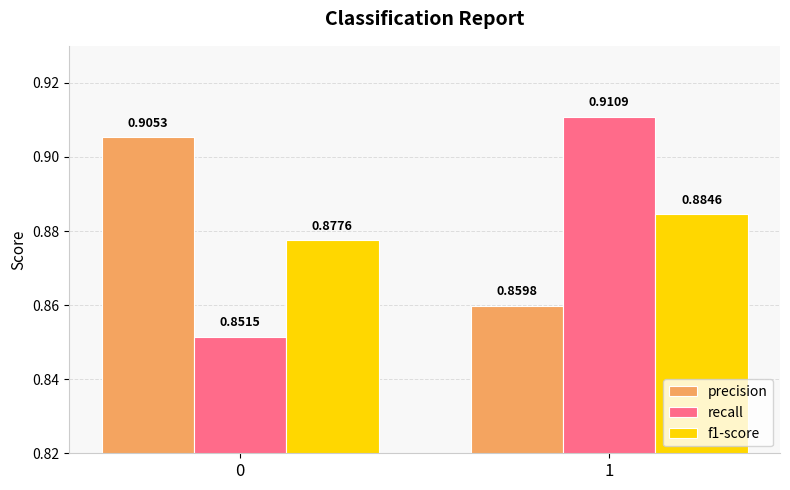

At which category does the chart reach its peak across all series?

1